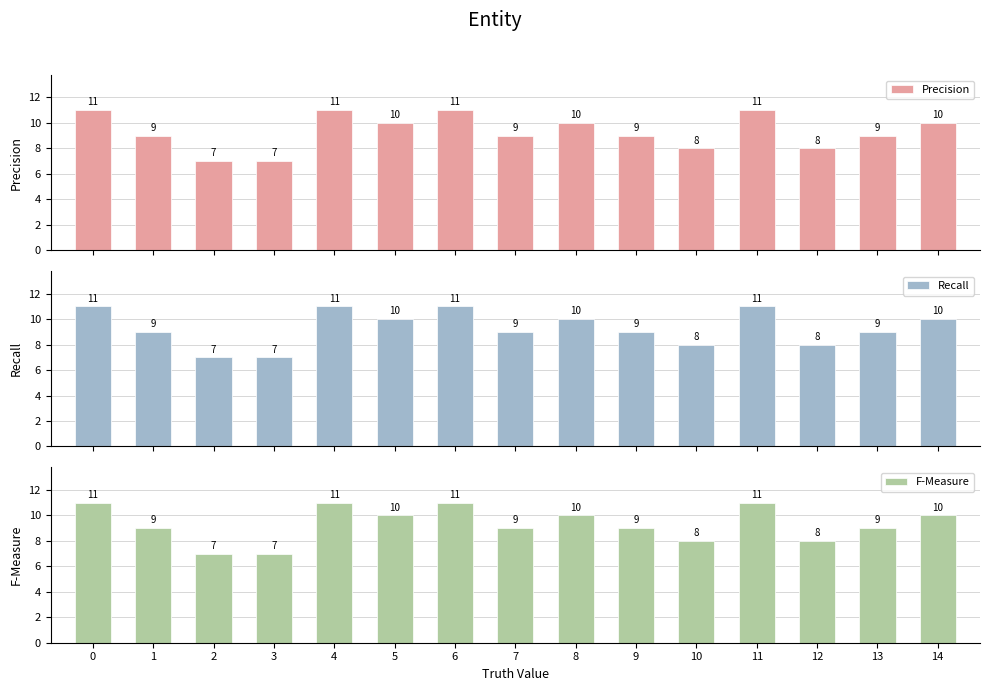

How many bars are there in total?

45